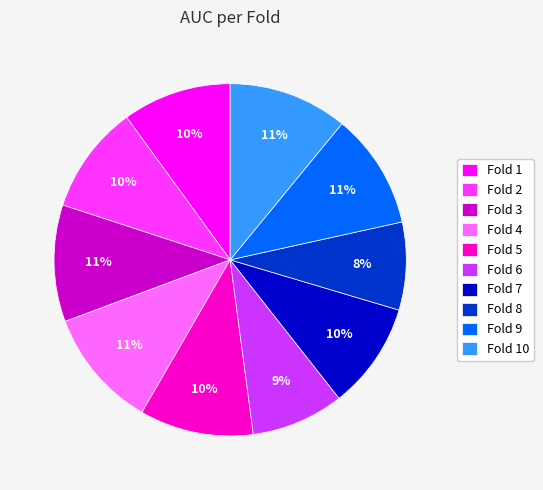

How many slices are in this pie chart?

10